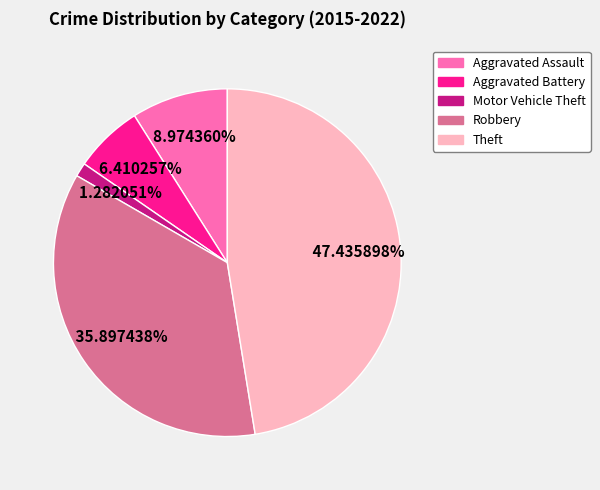

Approximately how many times larger is the value at Robbery compared to Aggravated Assault?

4.0